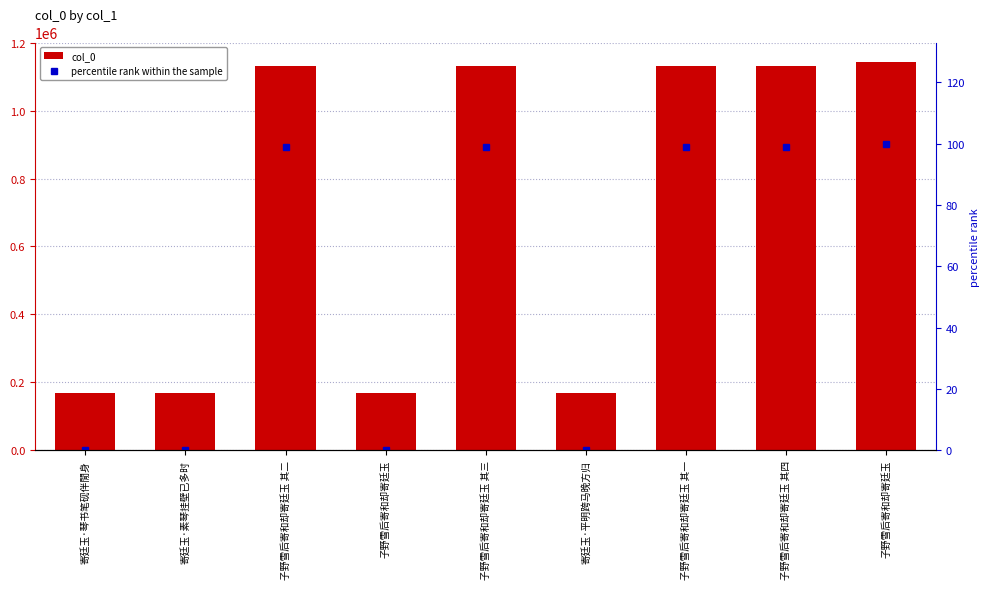

What is the difference between the maximum and second lowest values in the percentile rank within the sample series?

100.0